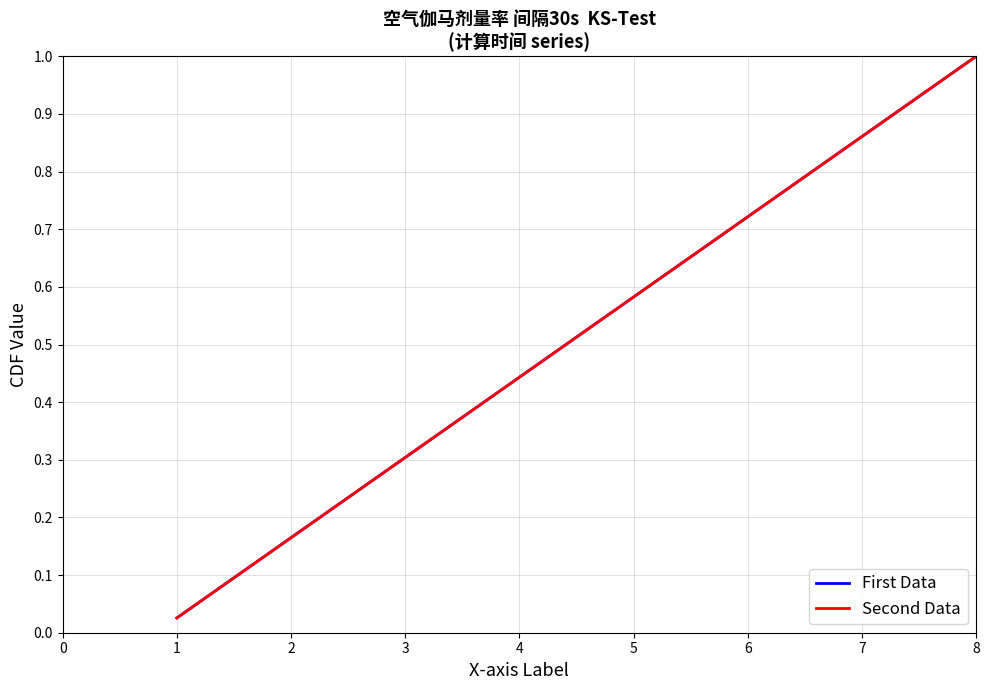

At how many categories does at least one series exceed 0?

39